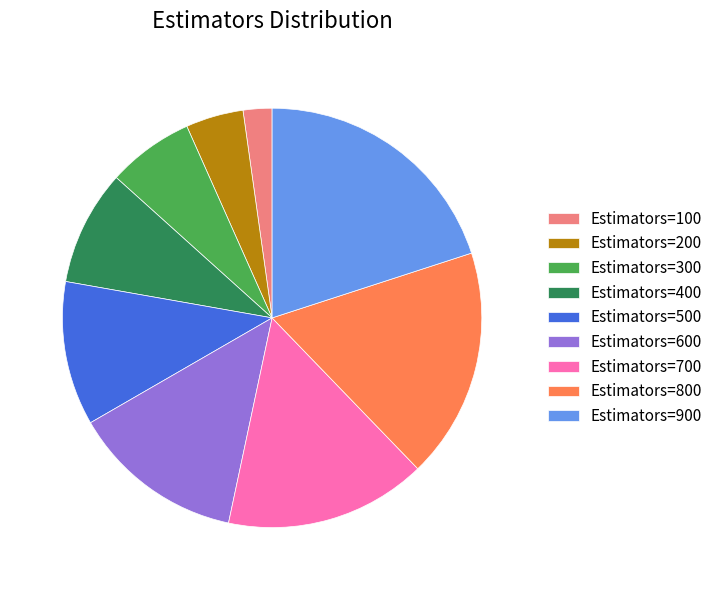

Which has a higher value, Estimators=800 or Estimators=500?

Estimators=800